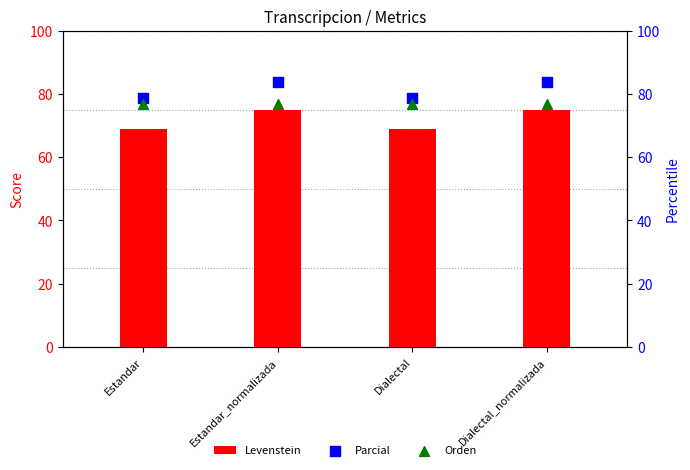

Which series contains the lowest Y value?

Levenstein